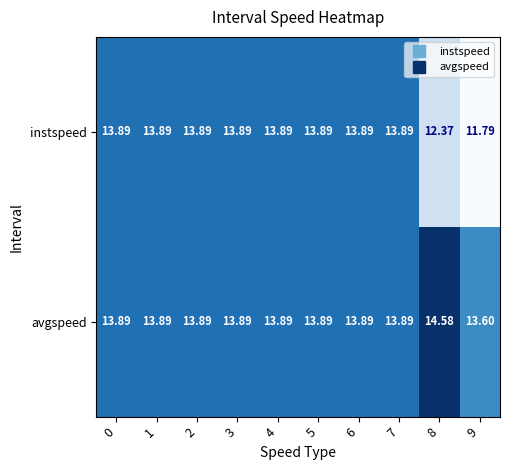

List the series in order of their peak value, lowest first.

instspeed, avgspeed